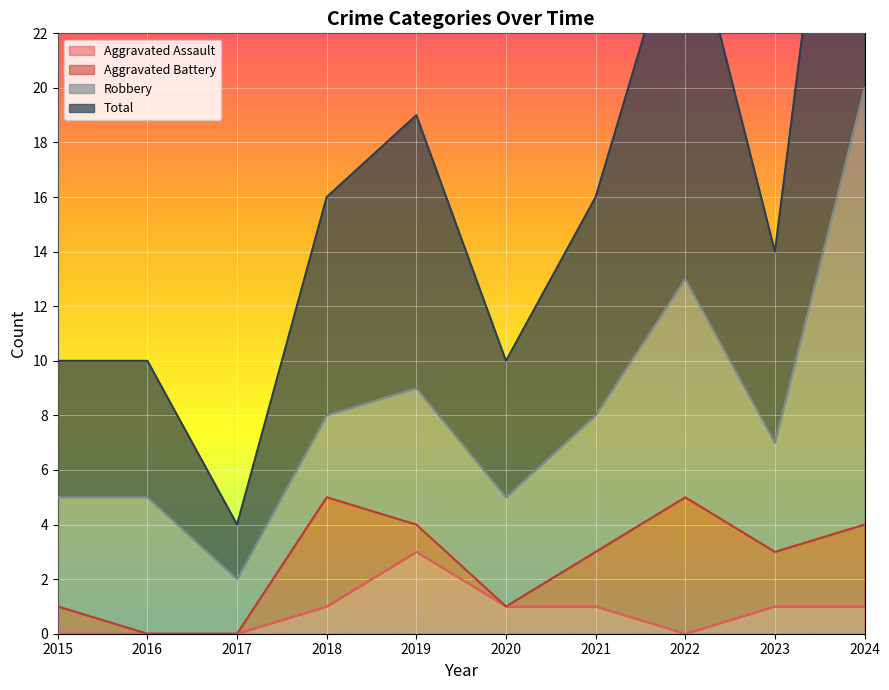

Which category has the highest value in the Aggravated Assault series?

2019